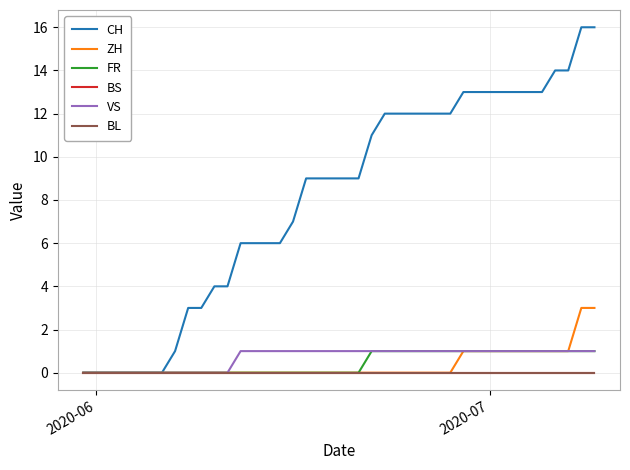

Does the chart display data point markers on the line(s)?

No